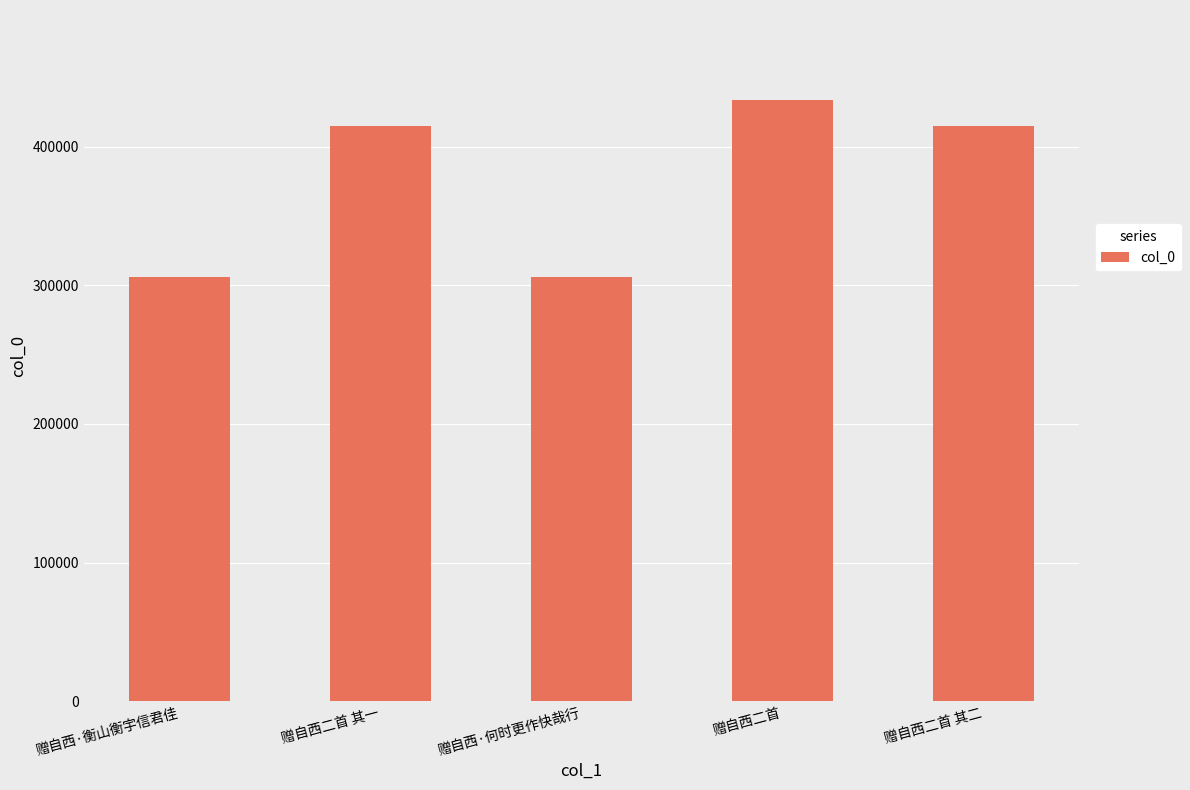

How many series are shown in this chart?

1